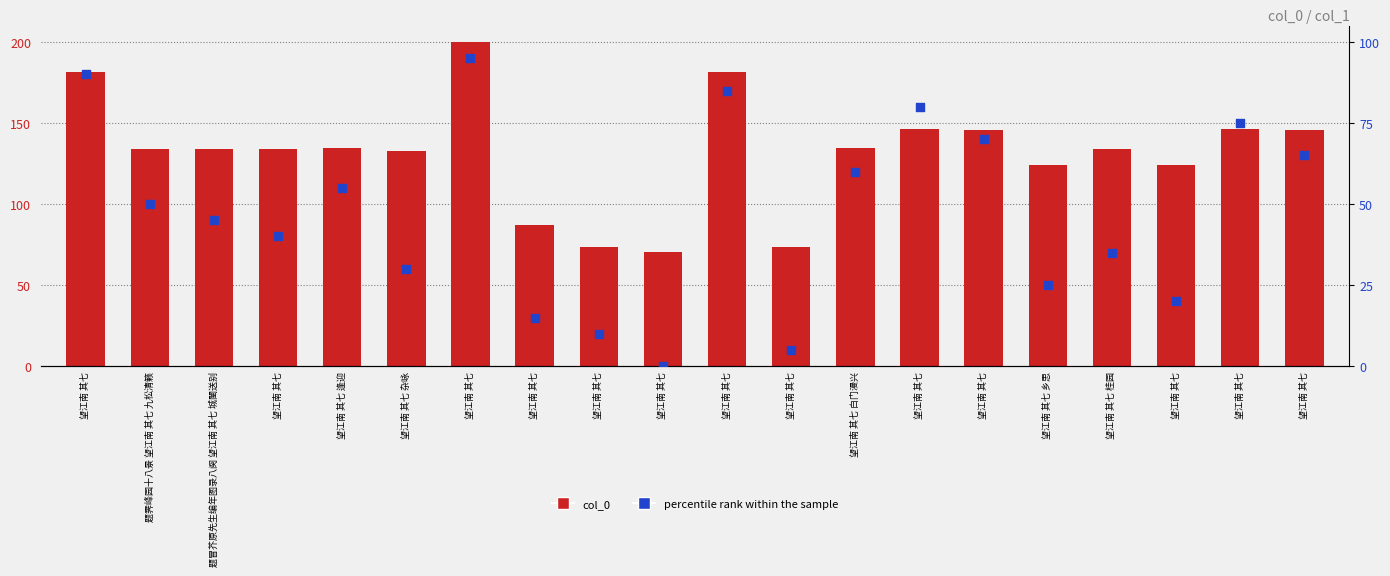

What are all the series names shown in the legend?

col_0, percentile rank within the sample